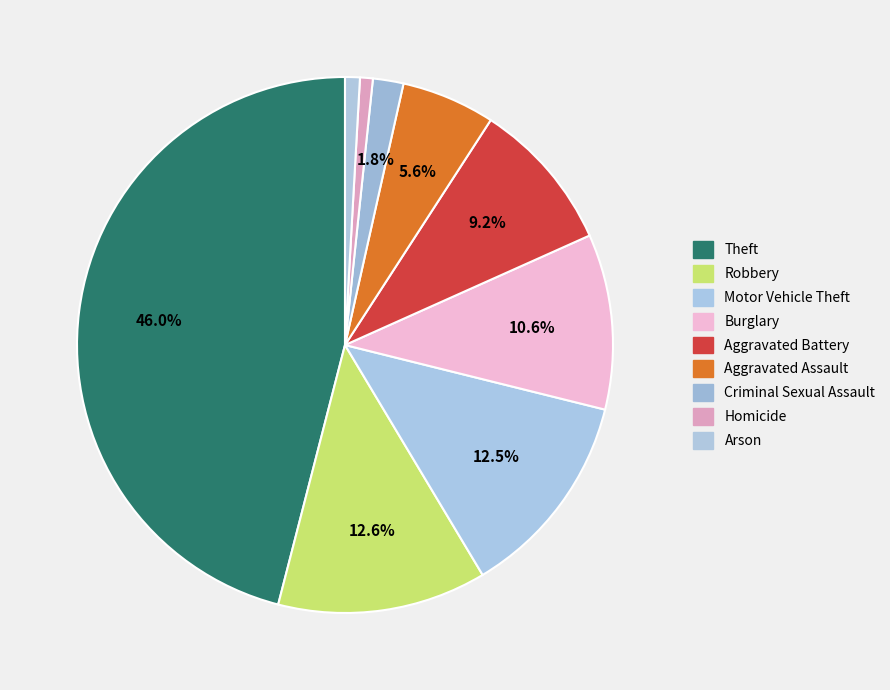

How many segments does this pie chart have?

9